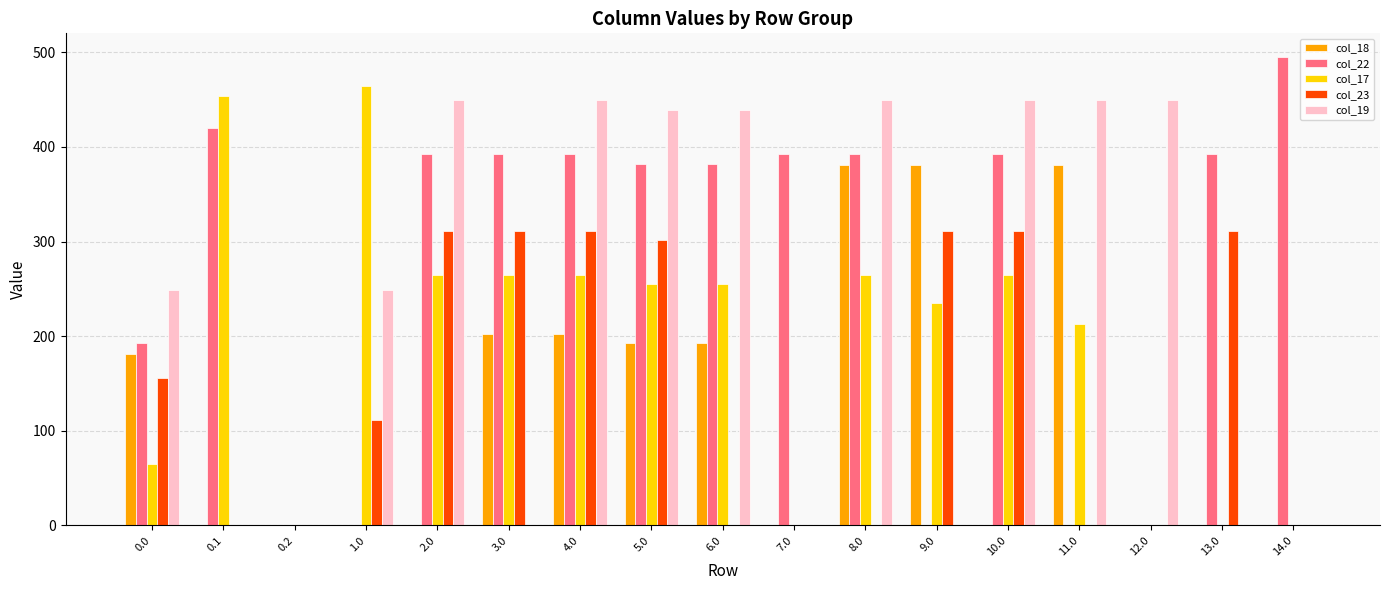

Is it true that col_23 equals -185.1 at 14.0?

False